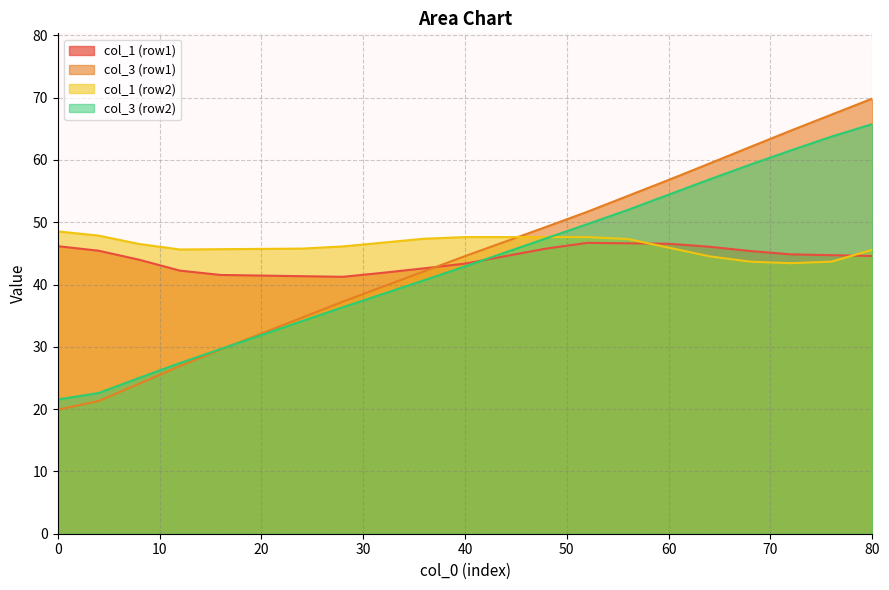

The value of col_1 (row2) at 0 is 72.9. True or false?

False